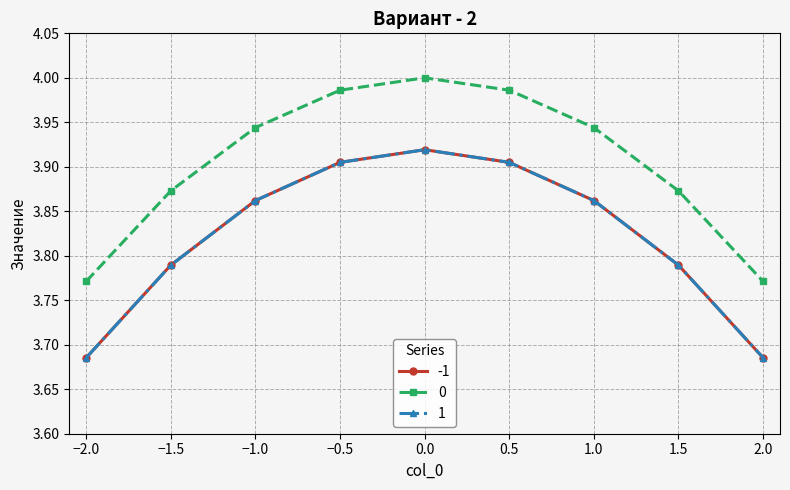

Which series has the largest range (max minus min)?

-1